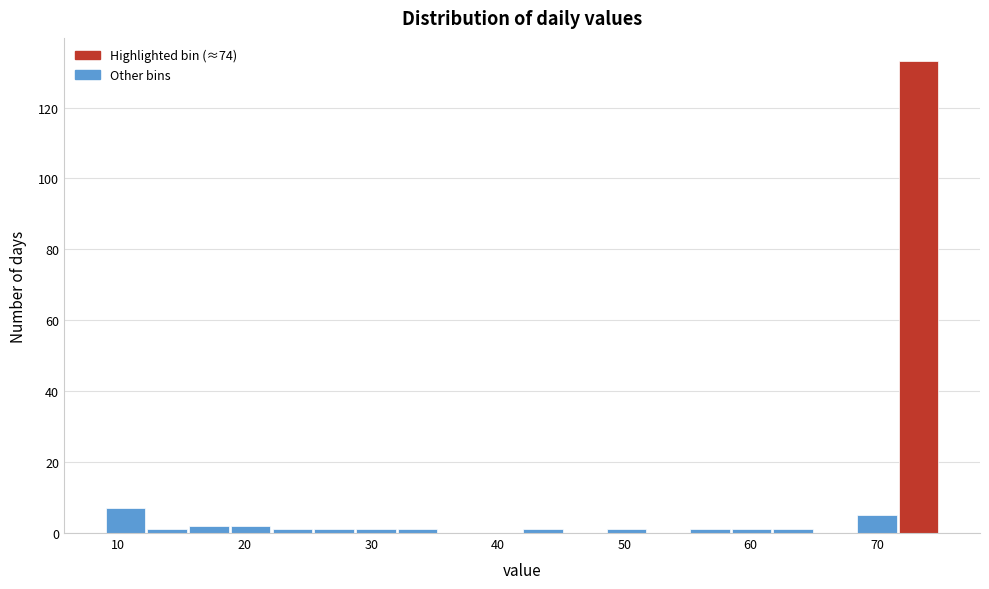

Around what value on the x-axis is the tallest bar? Give the approximate position of its centre, as read against the axis.

73